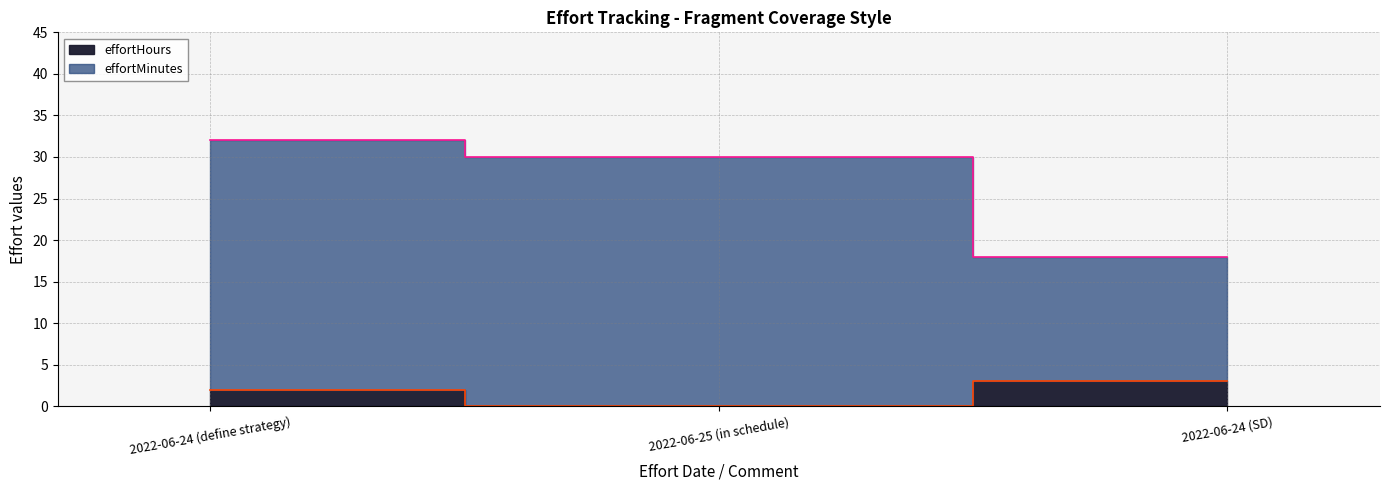

What value does the effortMinutes series have at 2022-06-25 (in schedule), to the nearest 5?

30